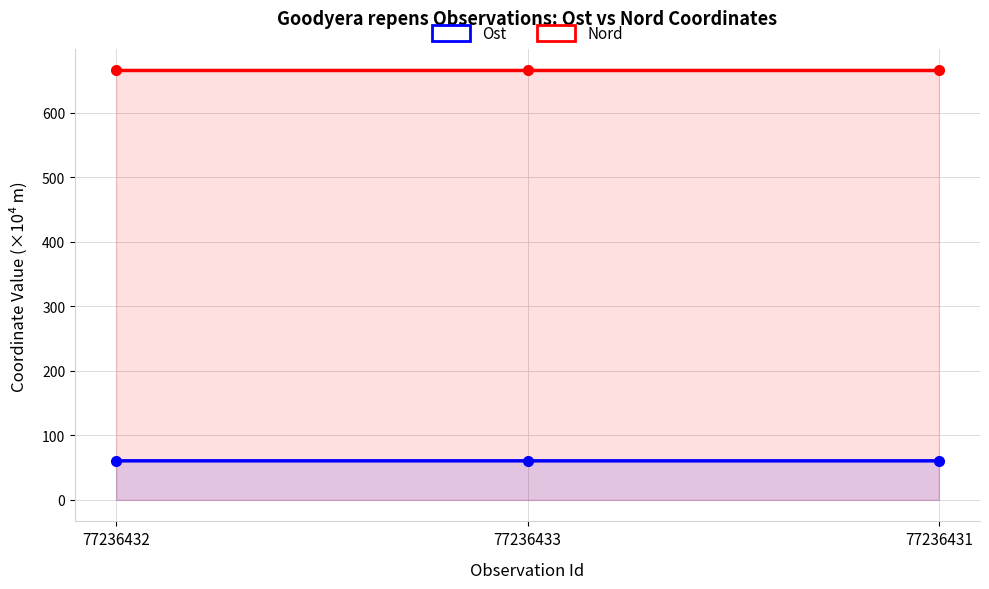

Rank the categories by Nord value from lowest to highest.

77236432, 77236431, 77236433